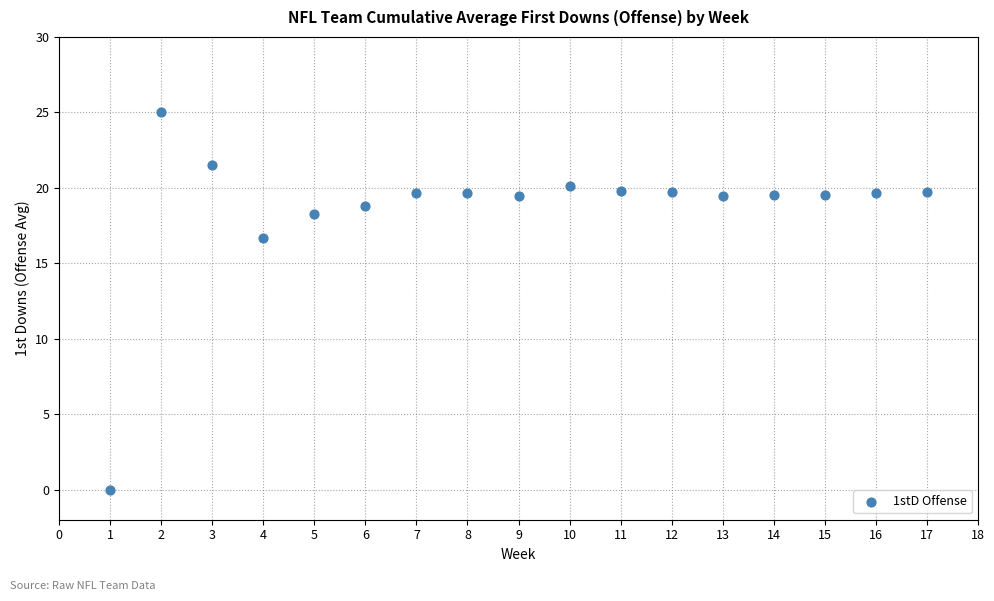

What Y value in the scatter plot is closest to 12?

16.7